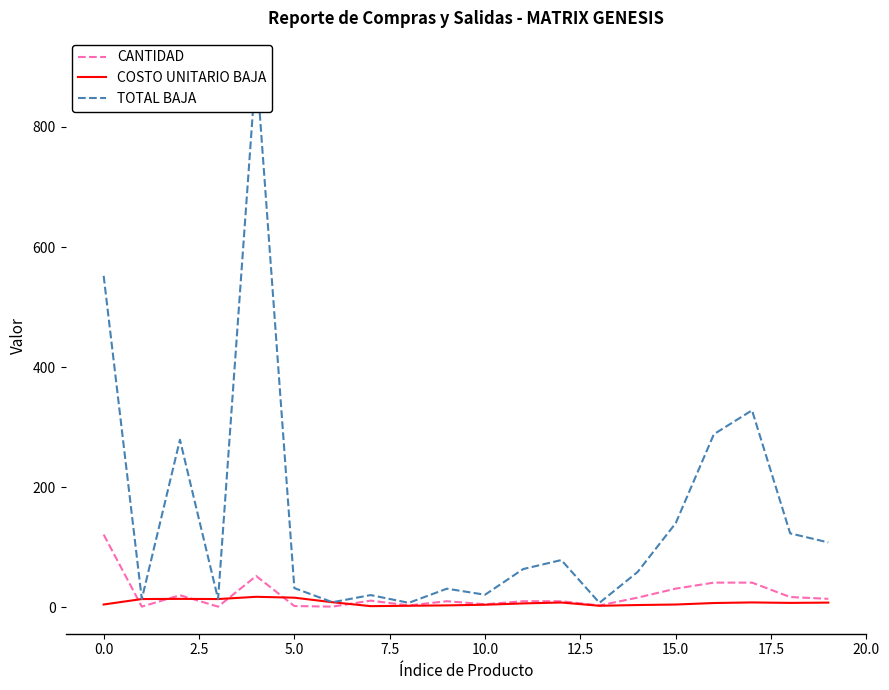

What is the highest value of the CANTIDAD series?

121.0